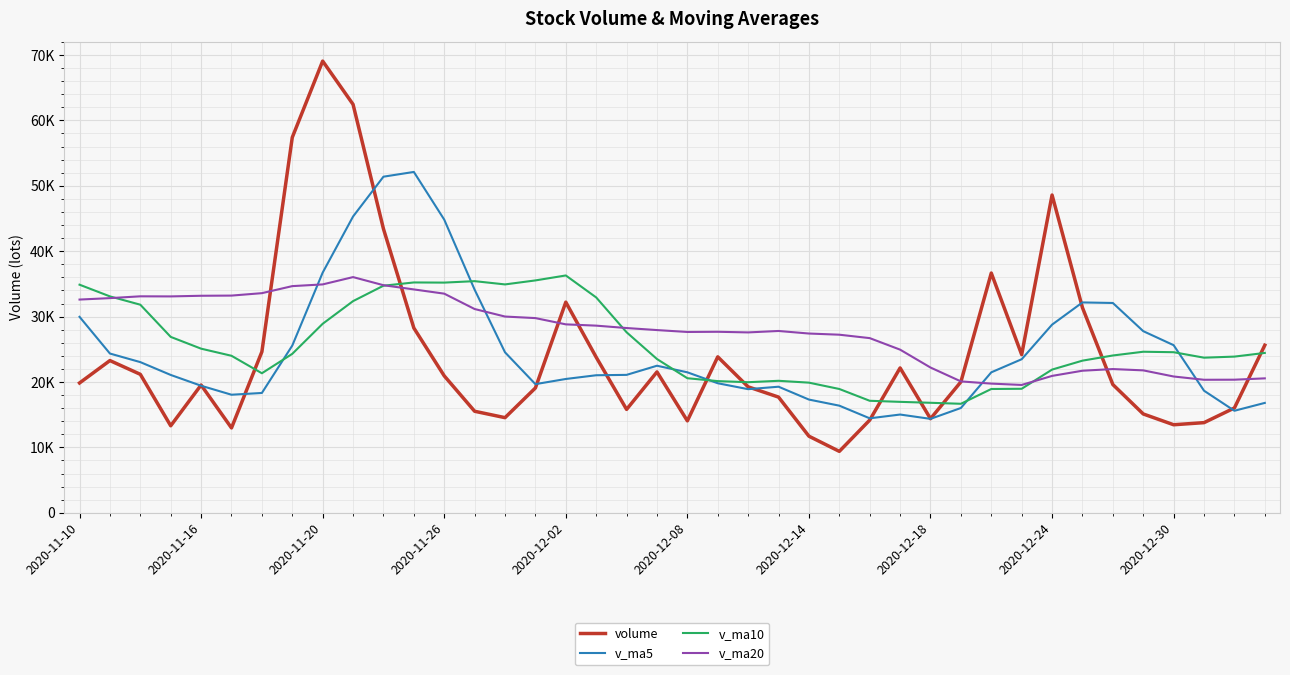

Reading left to right, what are all the values shown in this chart?

volume: 19853.1	23278.8	21175.6	13307.7	19539.5	12979.0	24623.7	57400.5	69066.8	62448.3	43420.5	28256.6	20940.5	15528.8	14550.2	19091.8	32210.3	23789.7	15812.5	21542.6	14059.6	23849.8	19261.8	17693.2	11716.4	9397.0	14178.4	22152.5	14388.1	20023.7	36659.4	24188.2	48589.6	31369.8	19613.5	15116.4	13465.5	13788.3	16031.6	25626.6
v_ma5: 29965.5	24352.7	23041.8	21080.6	19430.9	18056.1	18325.1	25570.1	36721.9	45303.7	51392.0	52118.6	44826.6	34118.9	24539.3	19673.6	20464.3	21034.2	21090.9	22489.4	21483.0	19810.8	18905.3	19281.4	17316.2	16383.6	14449.4	15027.5	14366.5	16027.9	21480.4	23482.4	28769.8	32166.2	32084.1	27775.5	25631.0	18670.7	15603.1	16805.7
v_ma10: 34879.4	33090.6	31818.7	26898.4	25097.9	24010.8	21338.9	24305.9	28901.3	32367.3	34724.1	35221.8	35198.3	35420.4	34921.5	35532.8	36291.4	32930.4	27604.9	23514.4	20578.3	20137.6	19969.7	20186.2	19902.8	18933.3	17130.1	16966.4	16824.0	16672.1	18932.0	18965.9	21898.7	23266.3	24056.0	24628.0	24556.7	23720.2	23884.6	24444.9
v_ma20: 32605.5	32825.3	33101.5	33087.7	33186.0	33212.9	33584.1	34661.0	34922.3	36040.5	34801.7	34156.2	33508.5	31159.4	30009.7	29771.8	28815.2	28618.1	28253.1	27940.8	27651.2	27679.7	27584.0	27803.3	27412.1	27233.0	26710.8	24948.4	22214.4	20093.2	19755.2	19551.7	20934.2	21726.2	21979.4	21780.6	20843.4	20343.3	20354.3	20558.5